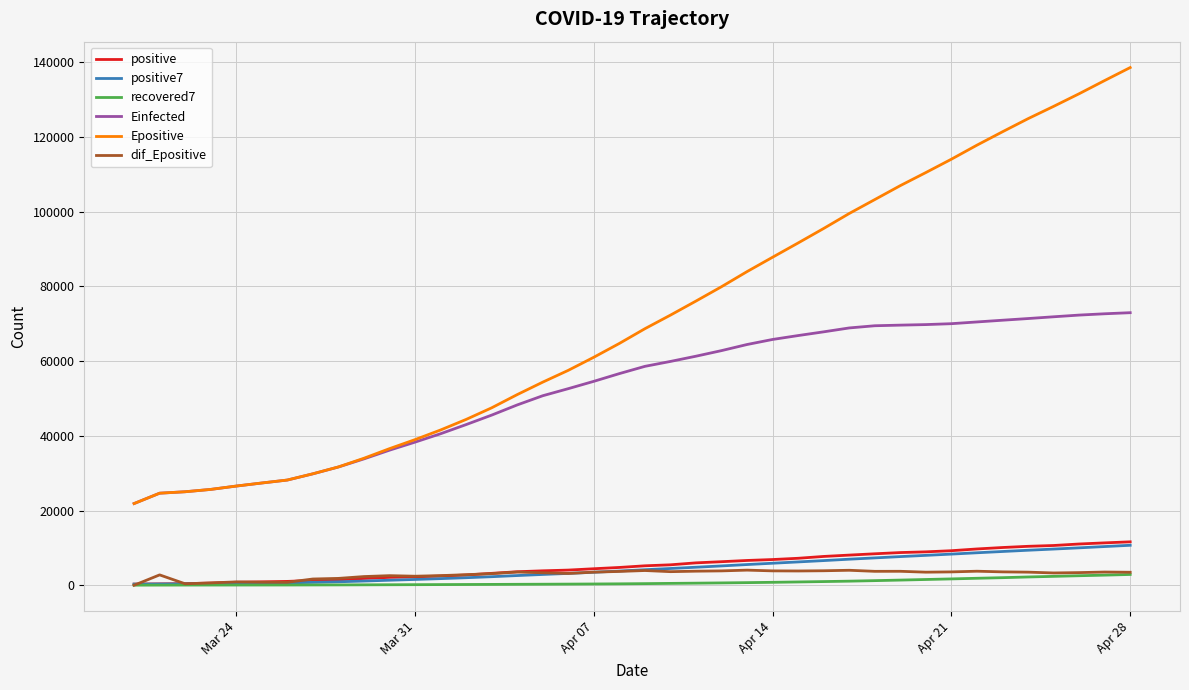

Which series has the largest total across all categories?

Epositive